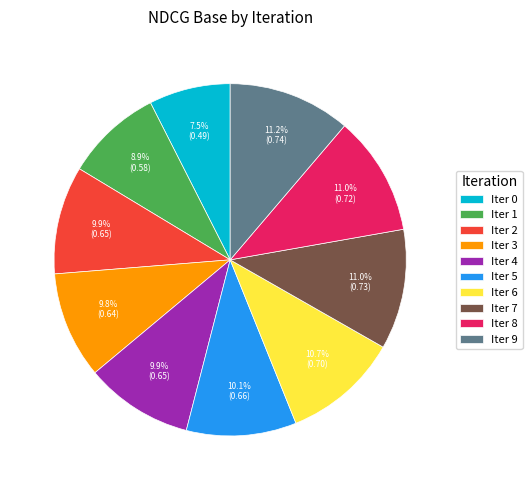

To the nearest percent, what is the difference between the largest and smallest slice percentages?

4%